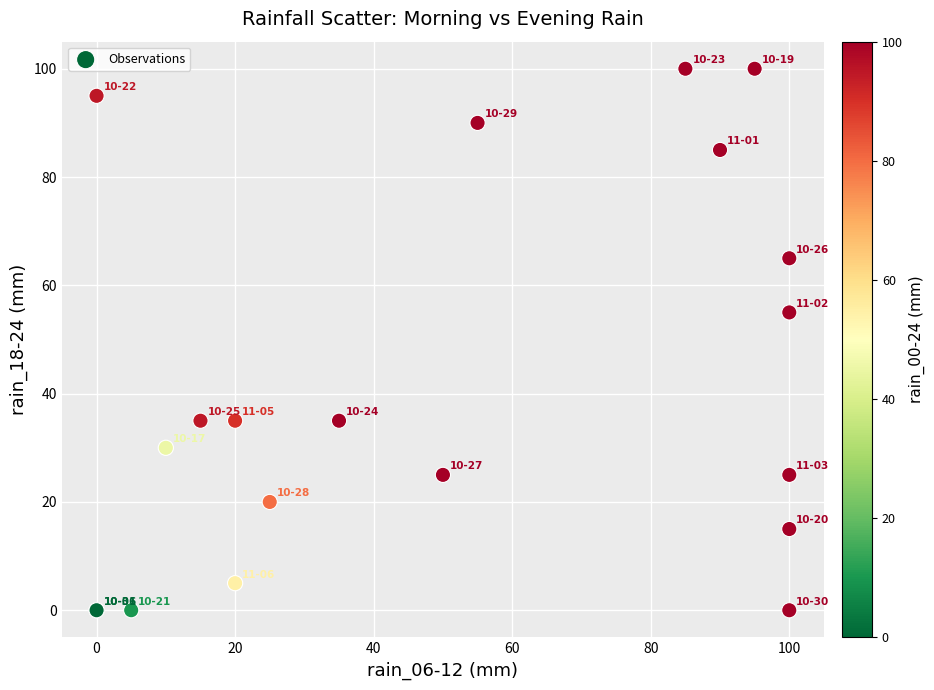

What Y value in the scatter plot is closest to 50?

55